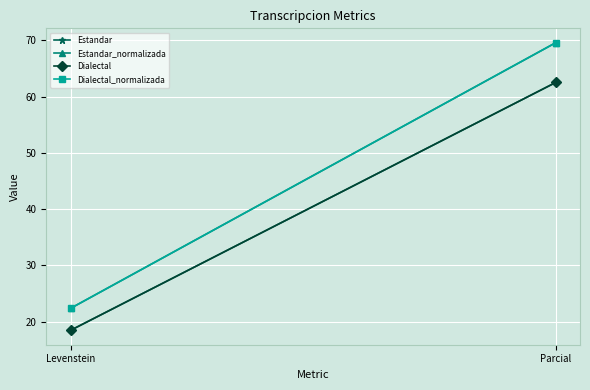

What is the label of the 1st point from the right?

Parcial